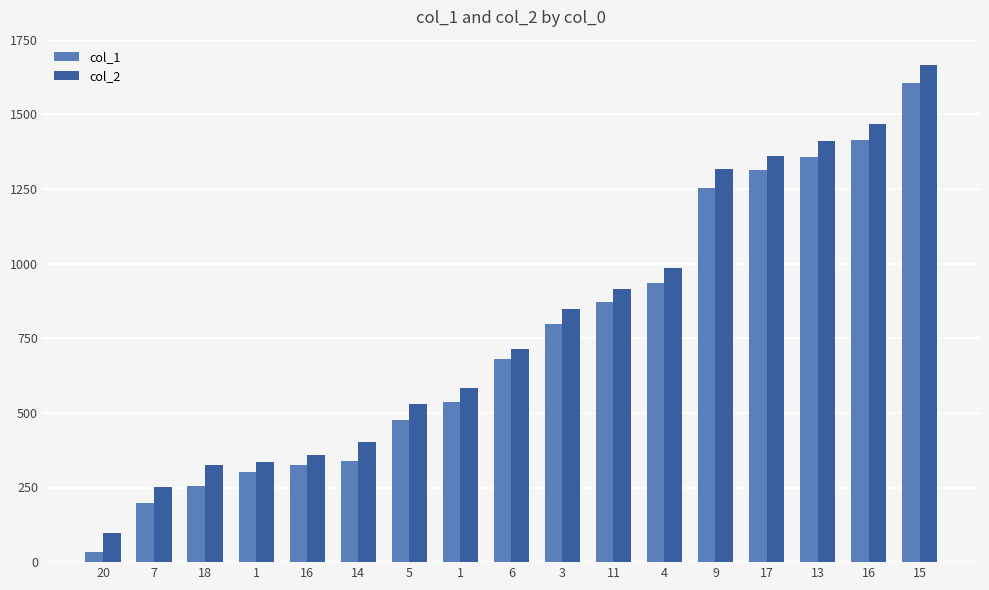

Rank the series by their maximum value, from lowest to highest.

col_1, col_2